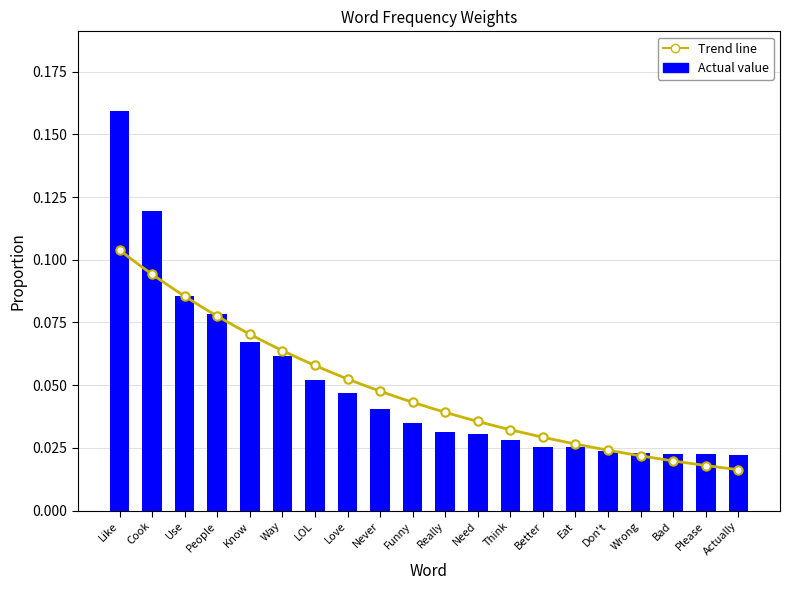

Reading left to right, list all the values displayed in this chart.

0.2	0.1	0.1	0.1	0.1	0.1	0.1	0.0	0.0	0.0	0.0	0.0	0.0	0.0	0.0	0.0	0.0	0.0	0.0	0.0